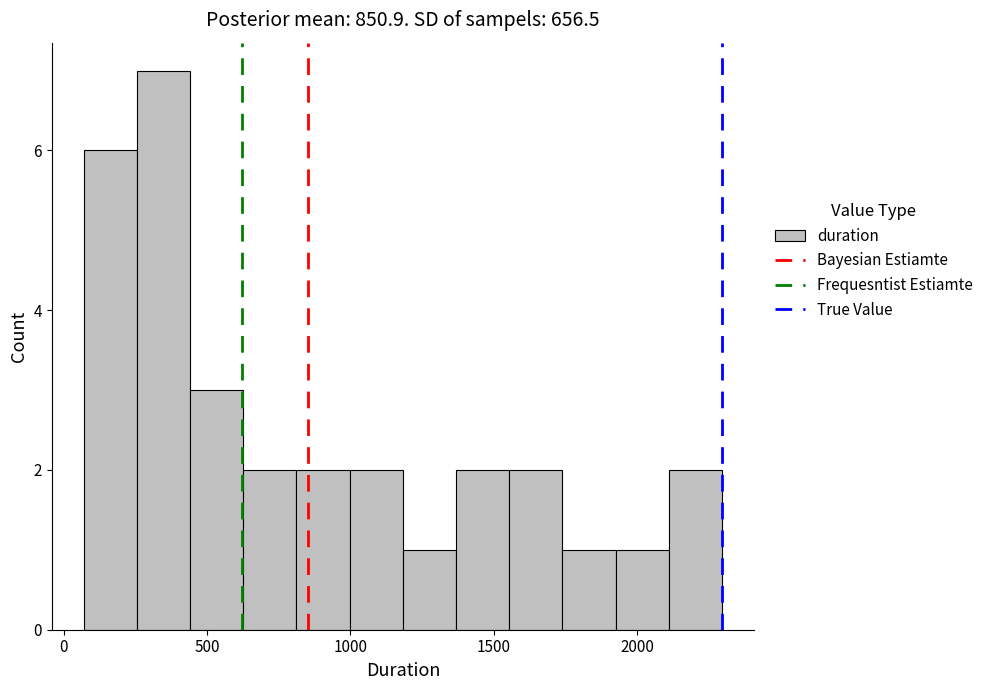

Around what value on the x-axis is the tallest bar? Give the approximate position of its centre, as read against the axis.

350